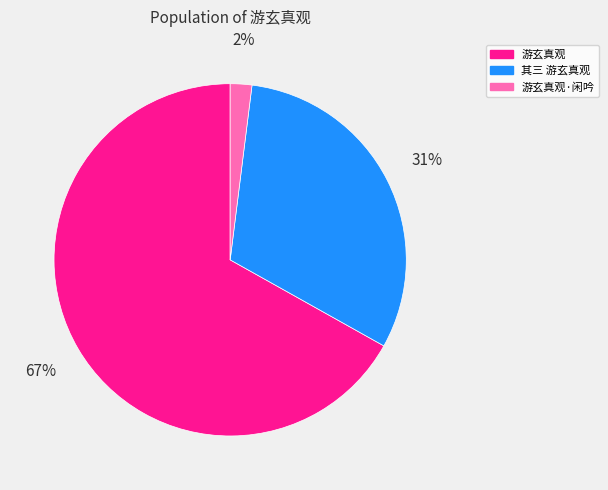

To the nearest percent, what is the average slice percentage?

33%